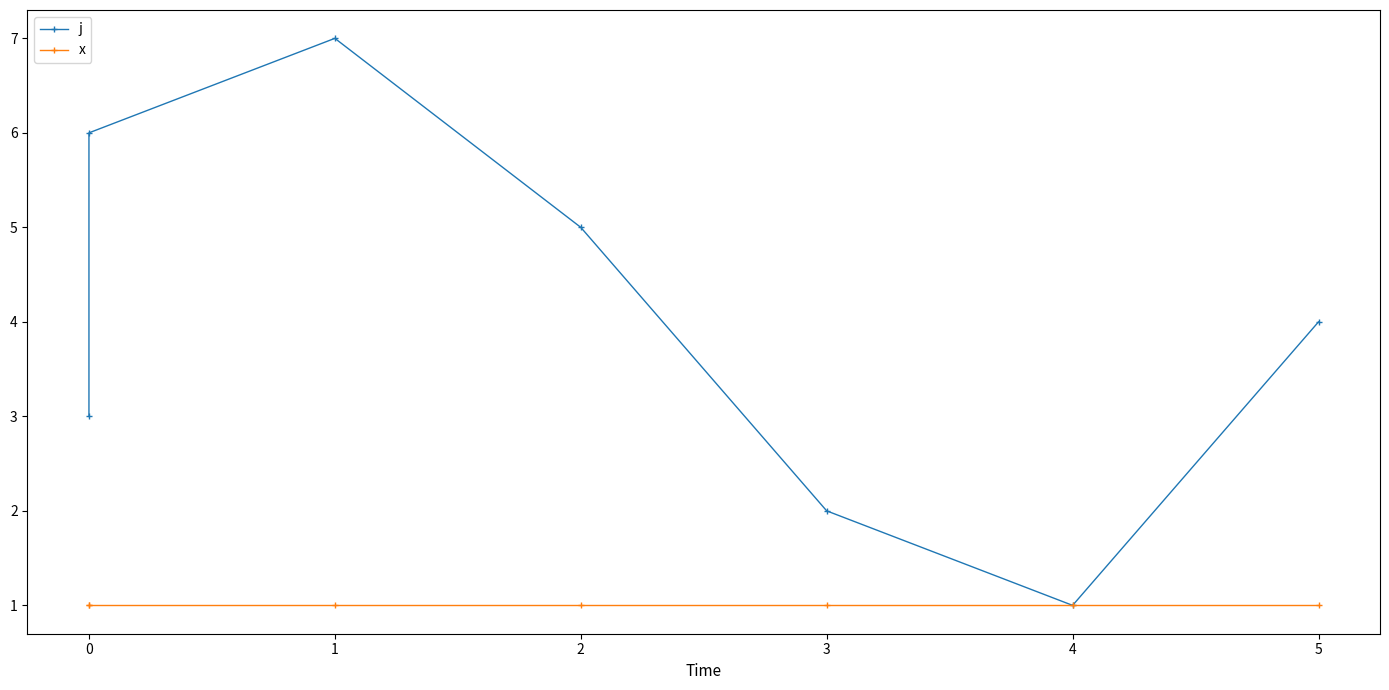

True or false: x has more than 0 interior local peaks.

False